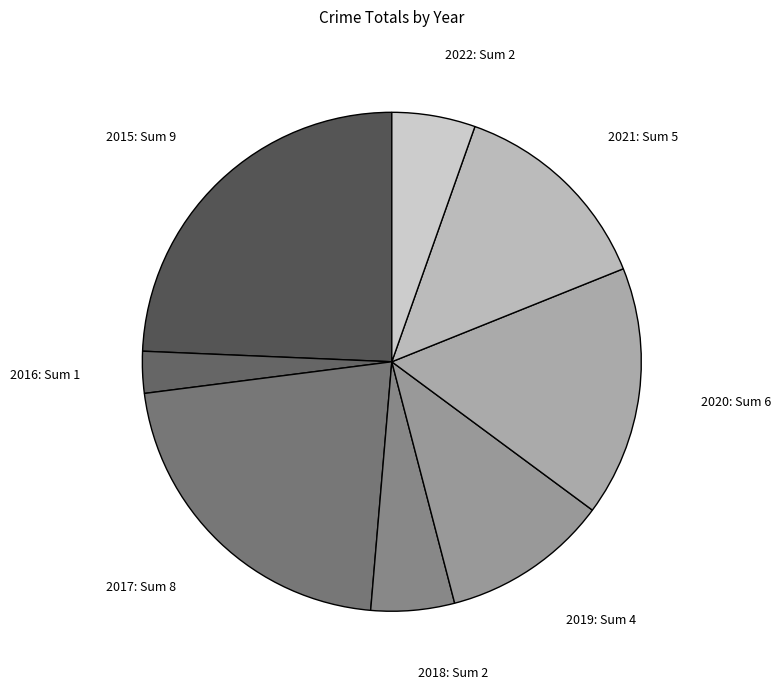

Is there a majority slice in this chart?

No